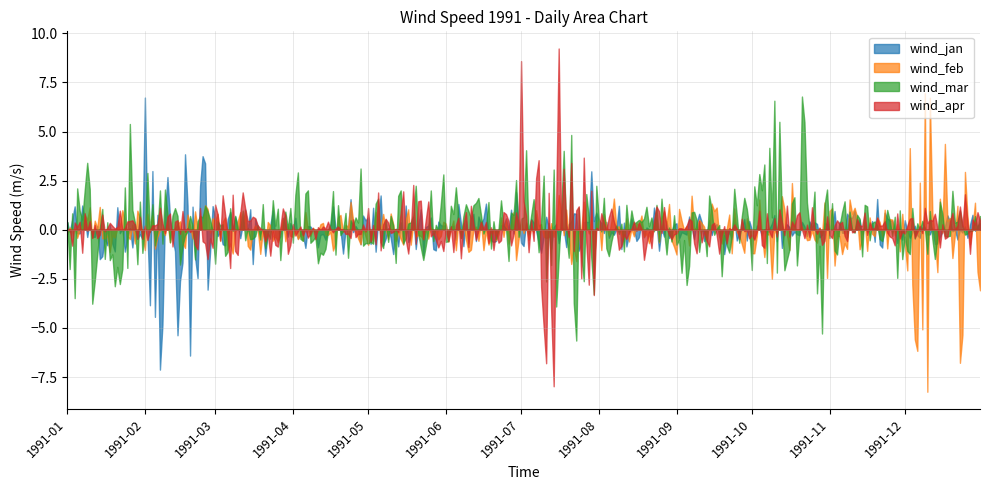

What is the minimum value shown in the chart?

-8.2